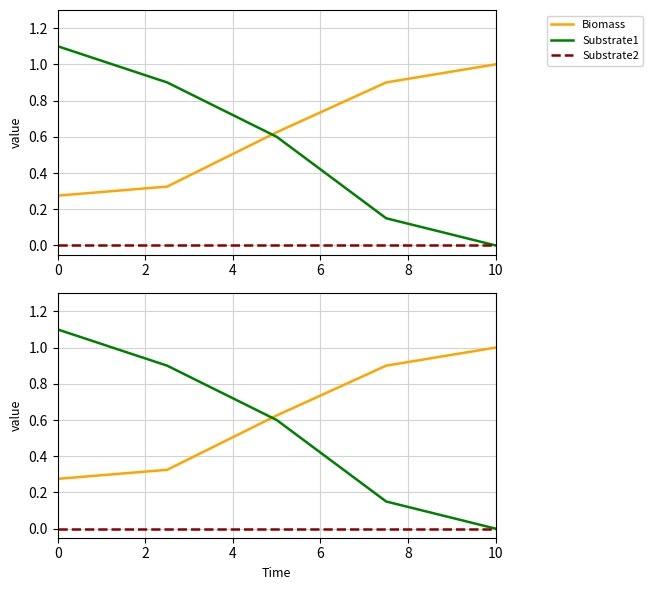

True or false: Substrate1 and Substrate2 cross at least once.

False